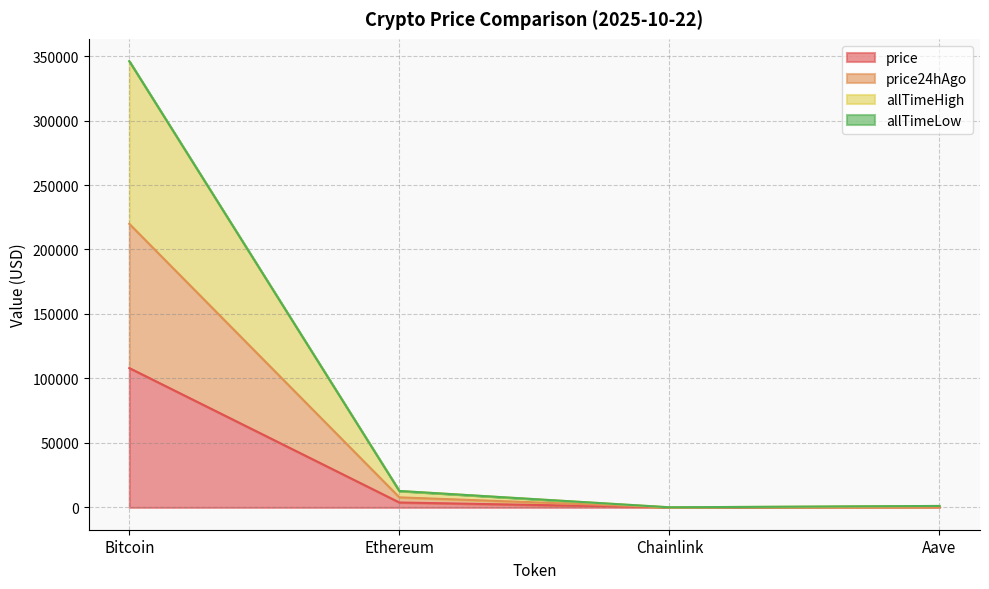

The value of price24hAgo at Ethereum is 12583.2. True or false?

False